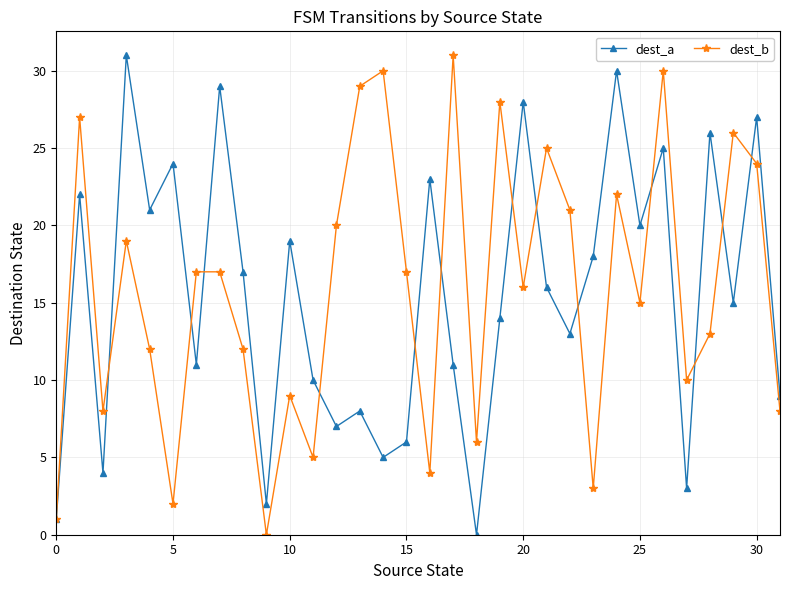

Is this an area chart (filled region under the line)?

No